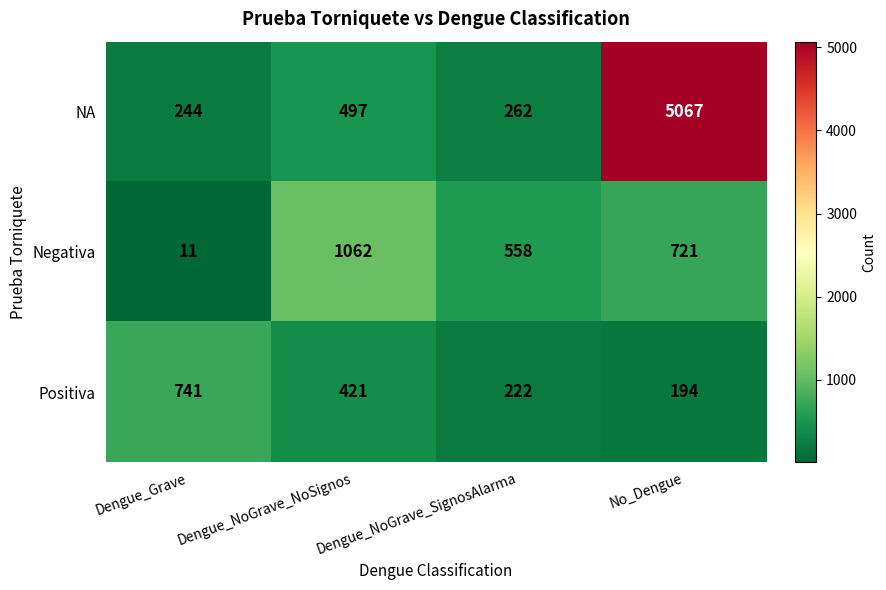

At which category does the chart reach its peak across all series?

No_Dengue